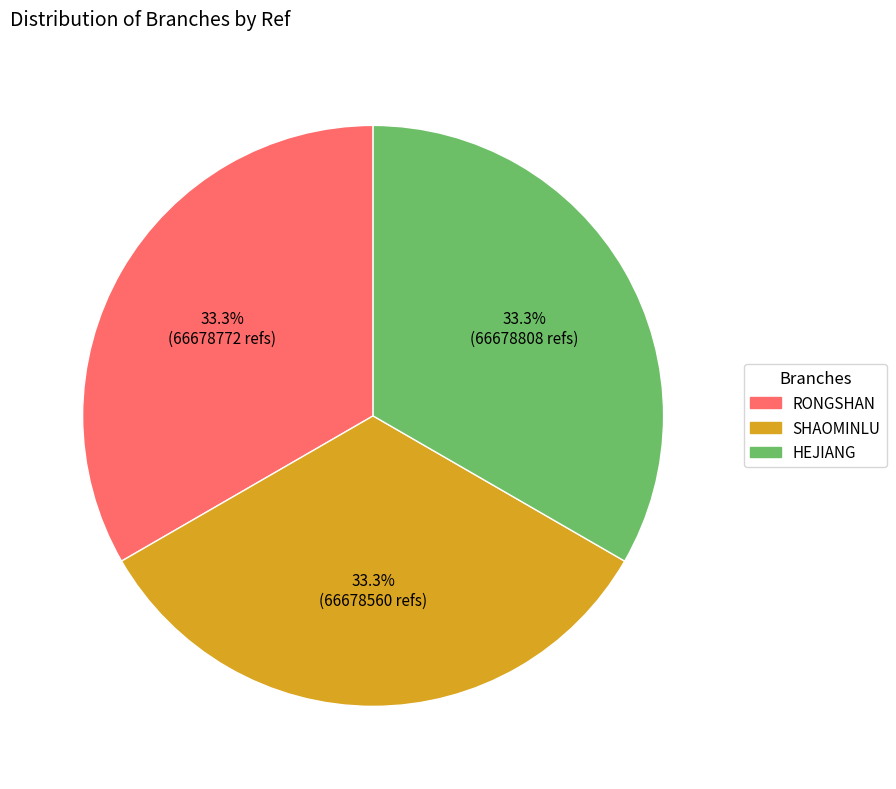

Is there a majority slice in this chart?

No